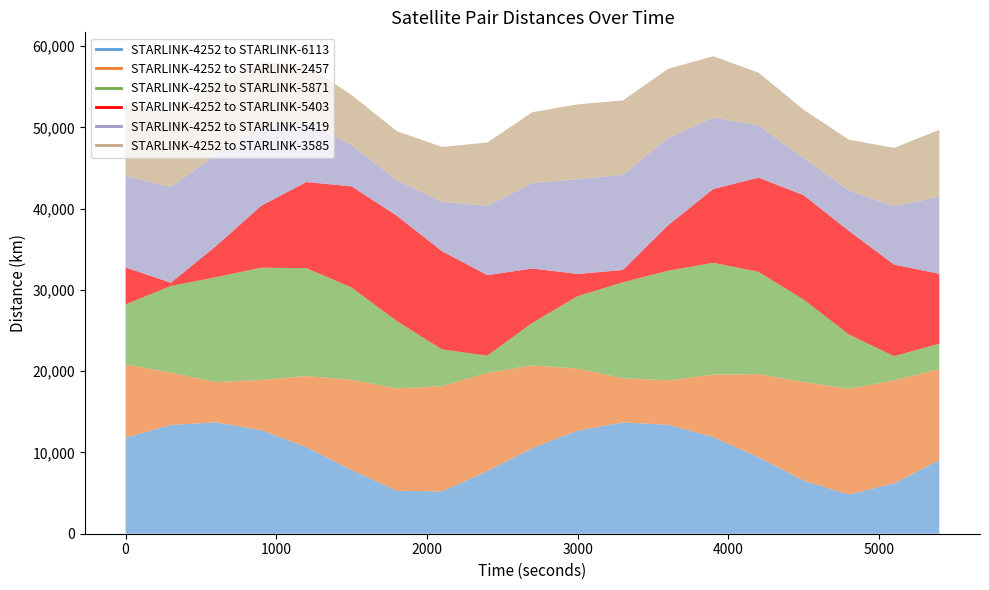

Which series has the largest total across all categories?

STARLINK-4252 to STARLINK-6113